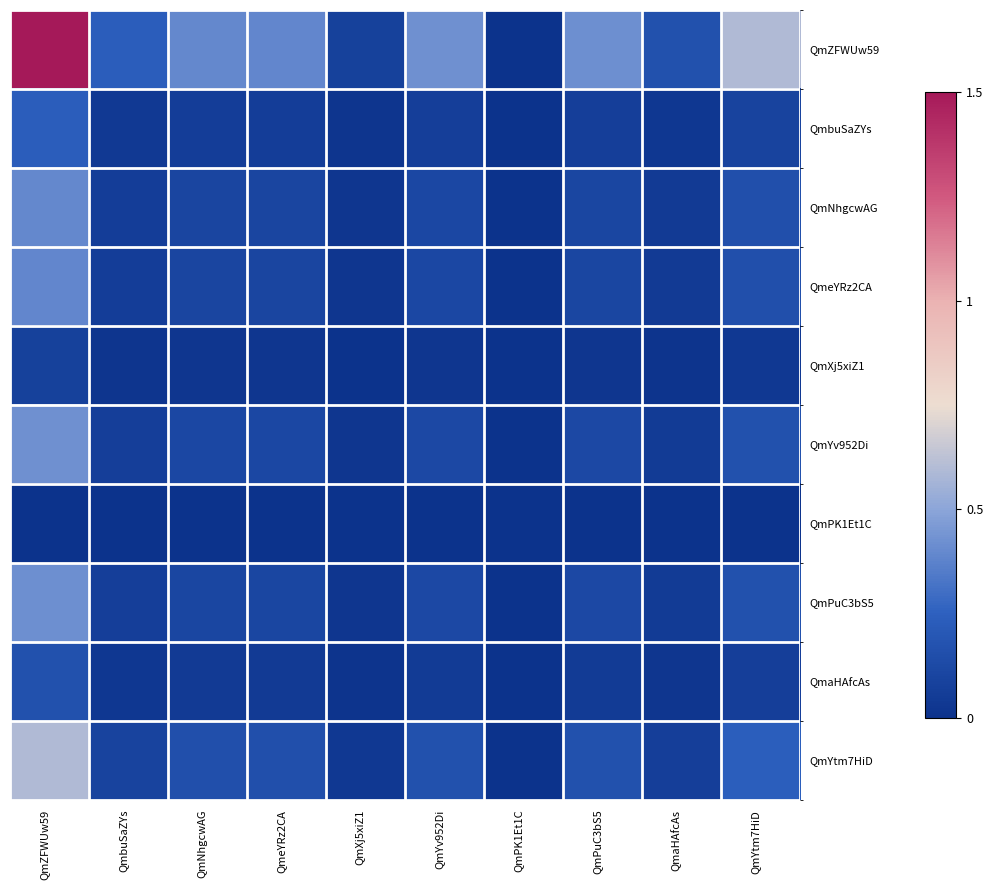

Which series has the widest spread of values?

QmZFWUw59